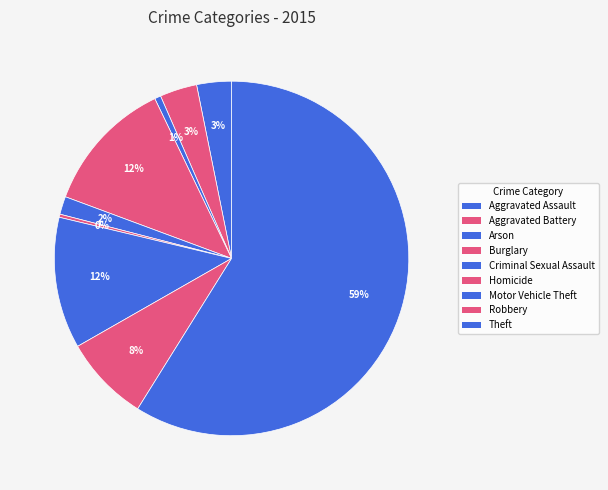

Which slice is the largest?

Theft